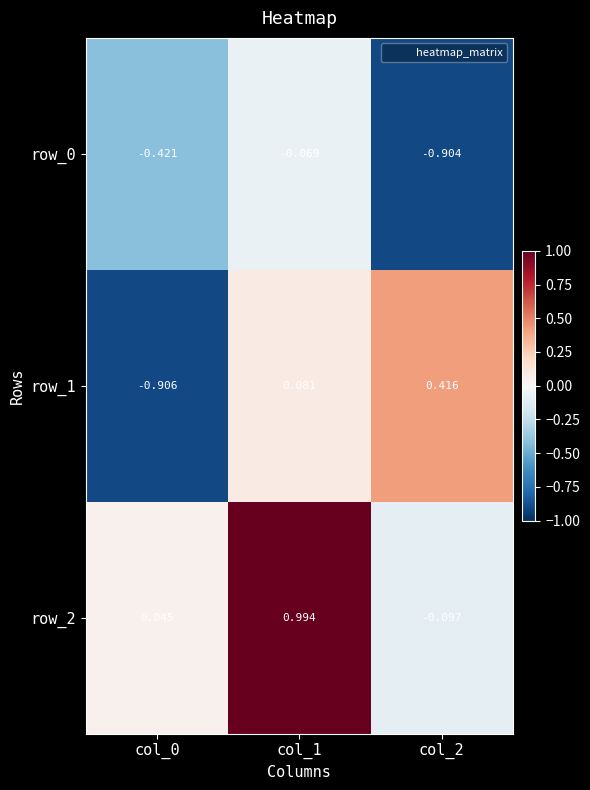

What is the difference between the maximum and second lowest values in the row_1 series?

0.3